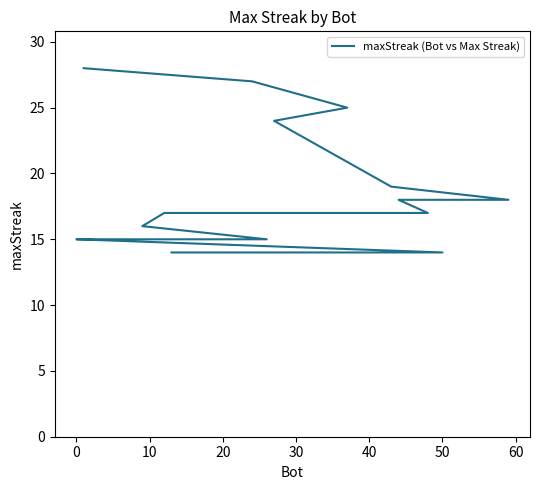

What is the smallest value displayed?

14